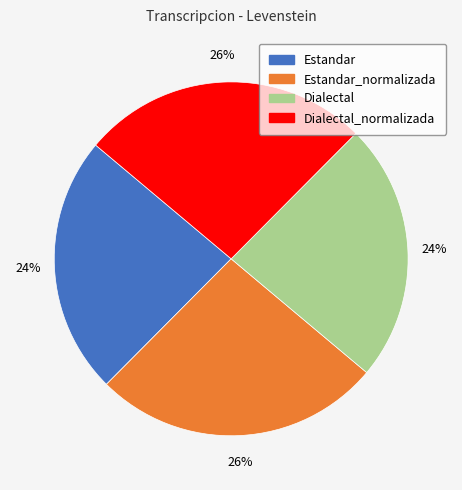

To the nearest percent, what is the average slice percentage?

25%